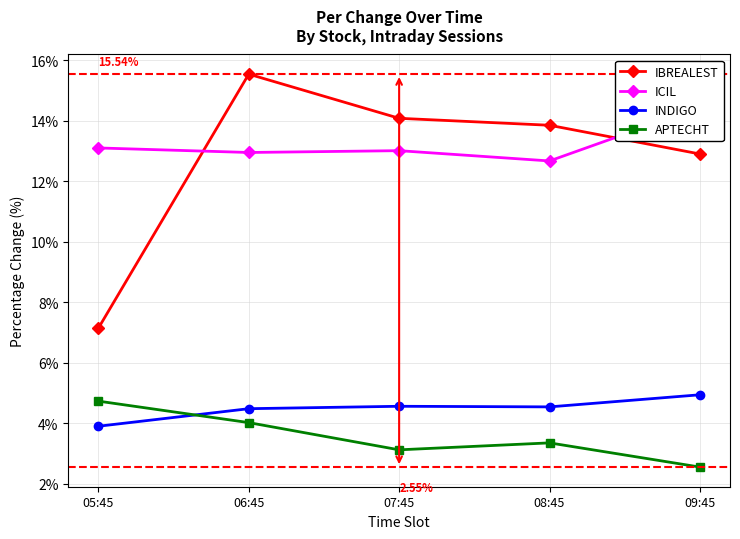

True or false: ICIL and INDIGO intersect in this chart.

False